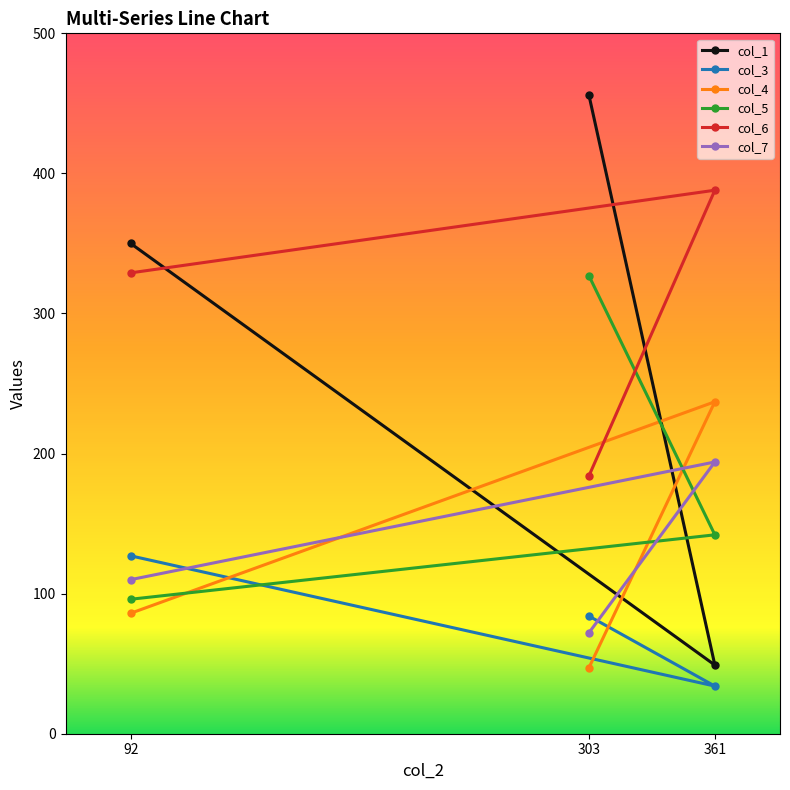

What is the average value of the col_3 series?

82